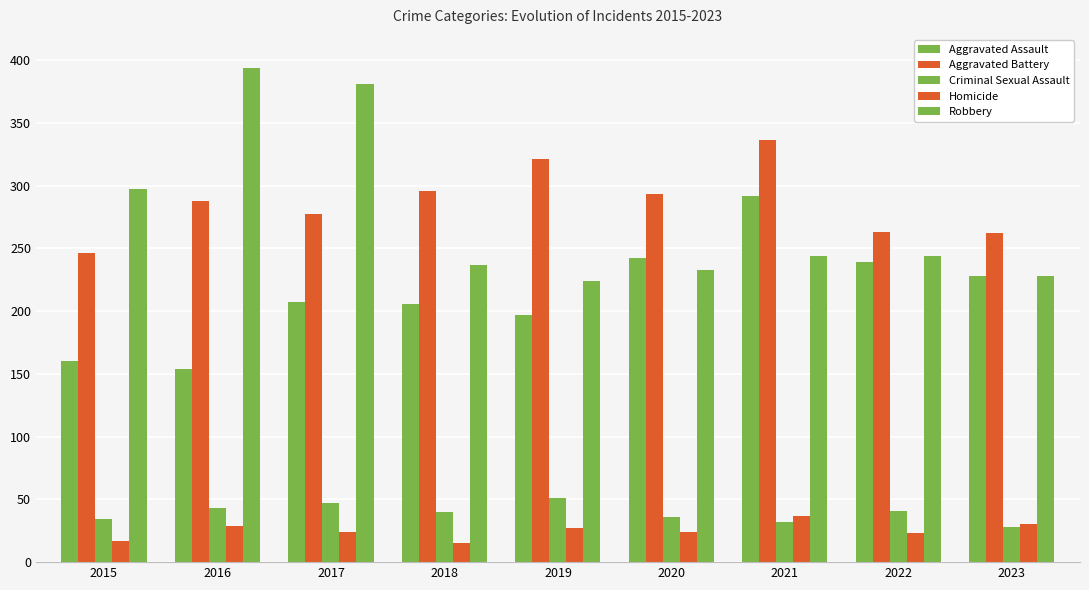

How many bars are there in each group?

5